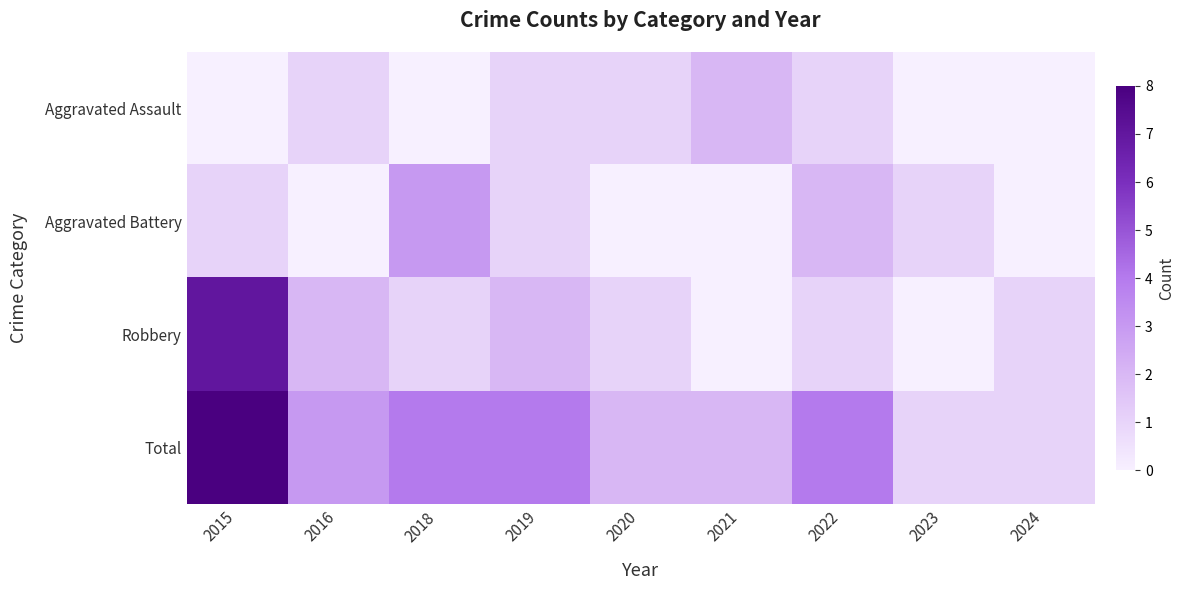

At which category is the sum across all series the highest?

2015